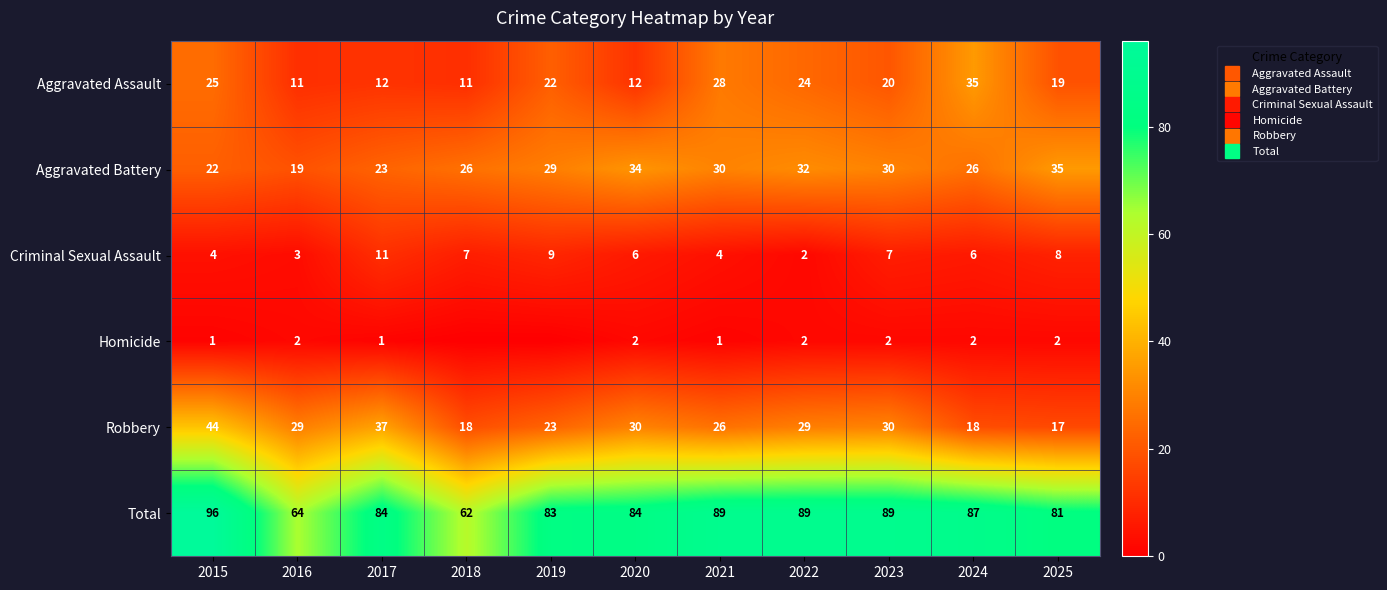

What is the highest value of the Aggravated Assault series?

35